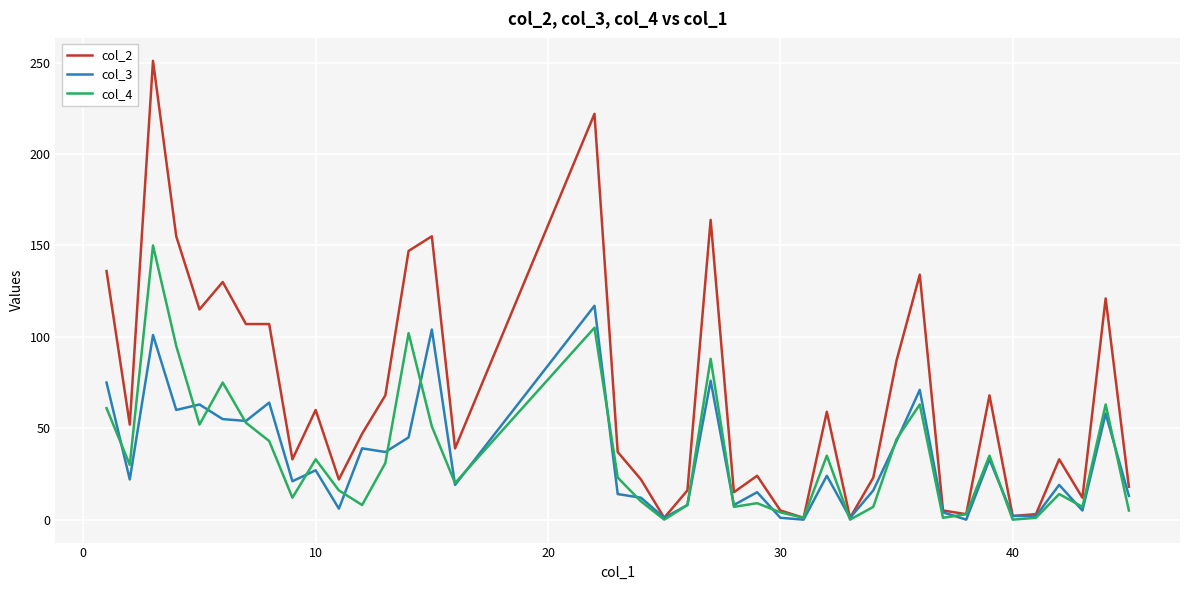

What is the maximum value shown in the chart?

251